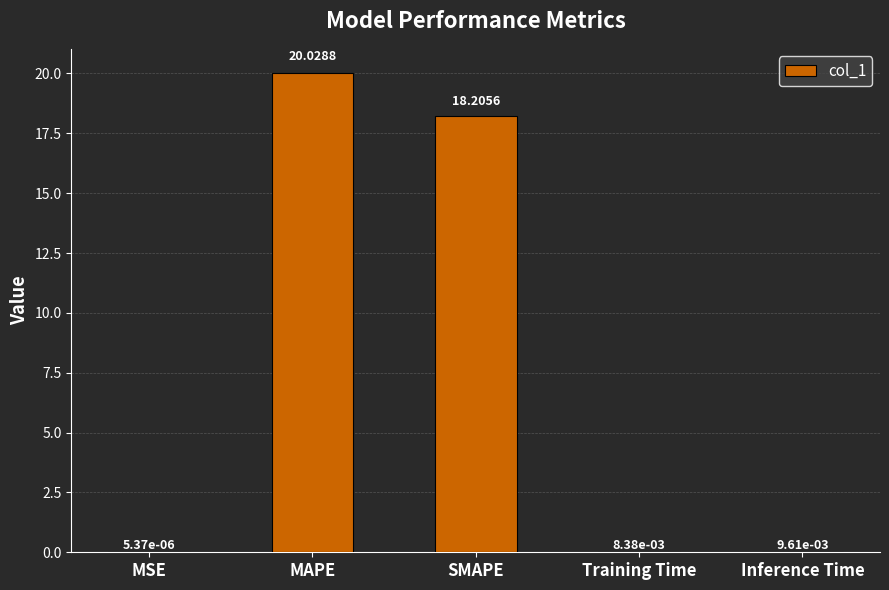

At which category does the chart reach its peak across all series?

MAPE